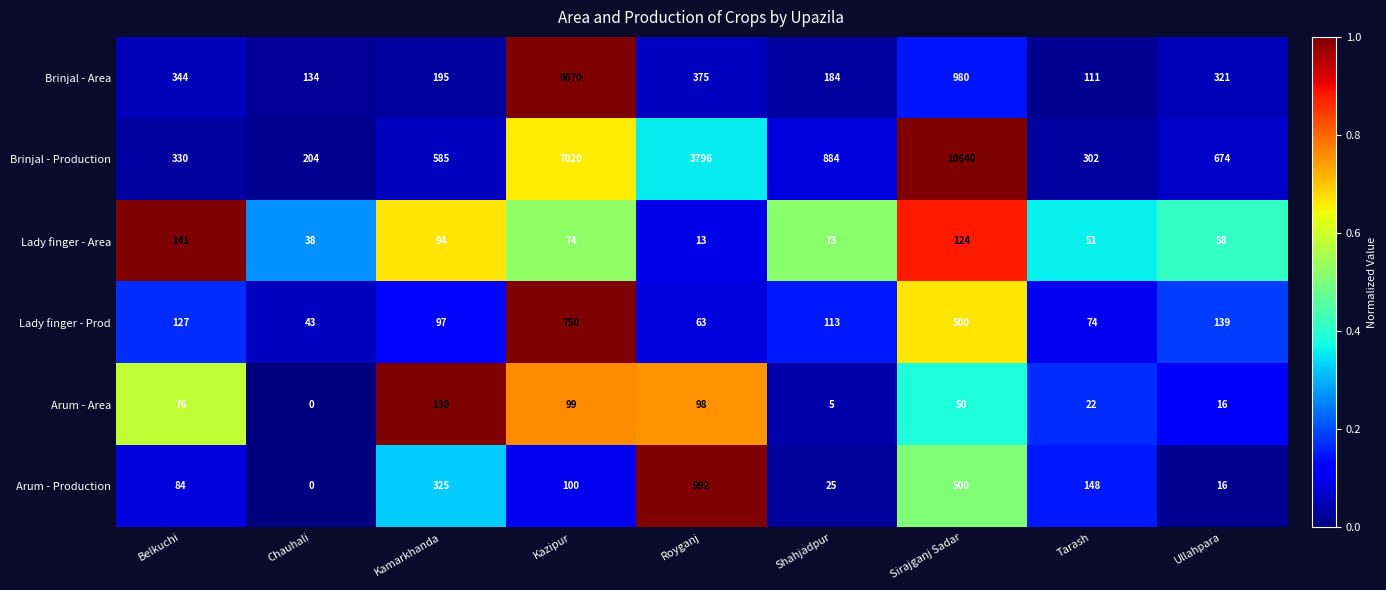

Is it true that Brinjal - Production equals 838 at Kamarkhanda?

False